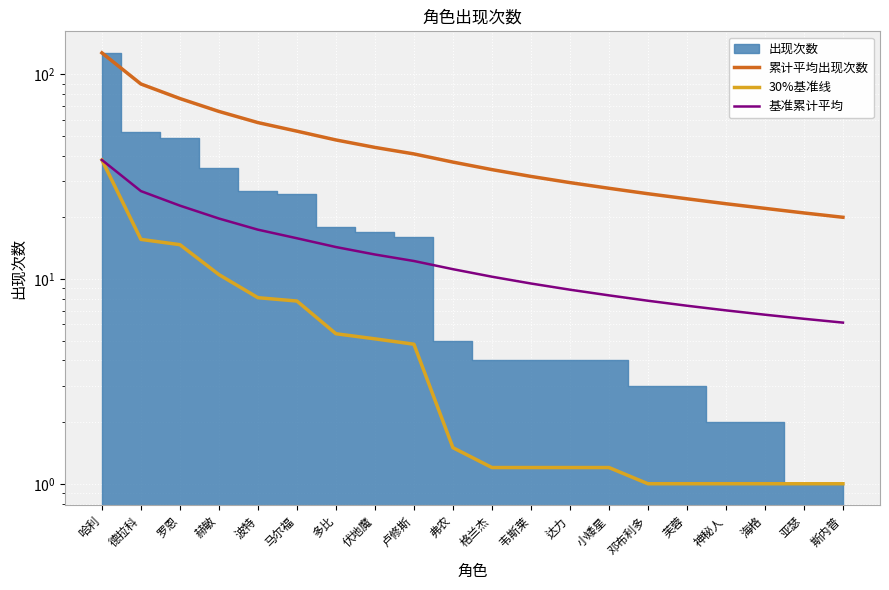

Where does the 基准累计平均 series first go above 11?

哈利